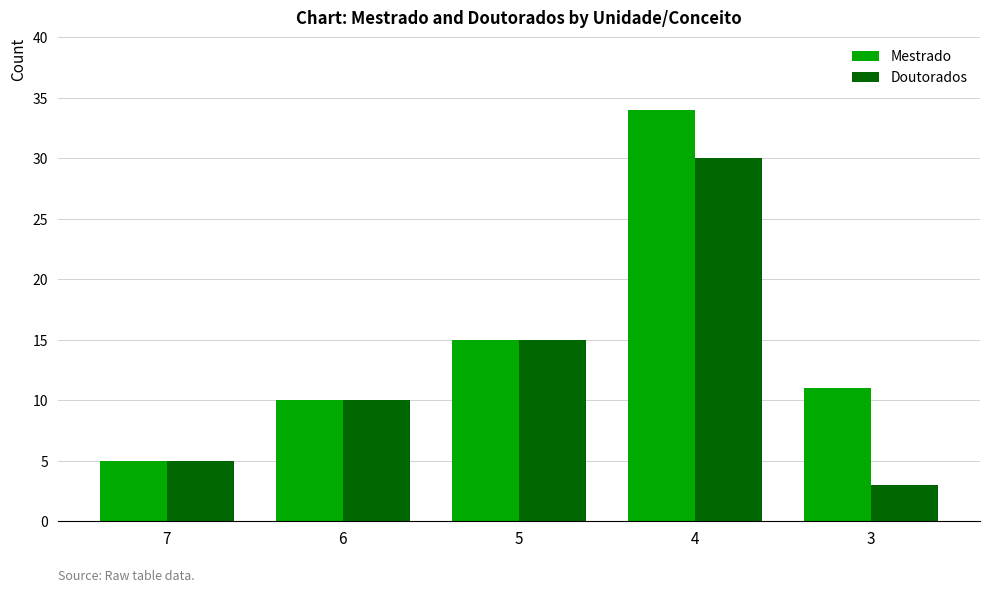

Reading left to right, list all the values displayed in this chart.

Mestrado: 5	10	15	34	11
Doutorados: 5	10	15	30	3